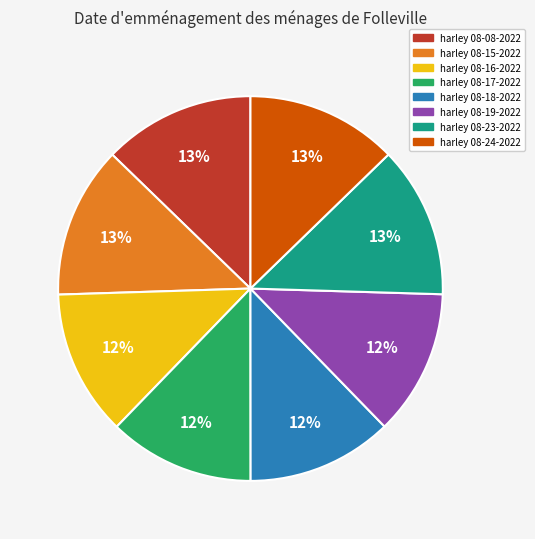

True or false: harley 08-18-2022 accounts for 12% of the total.

True